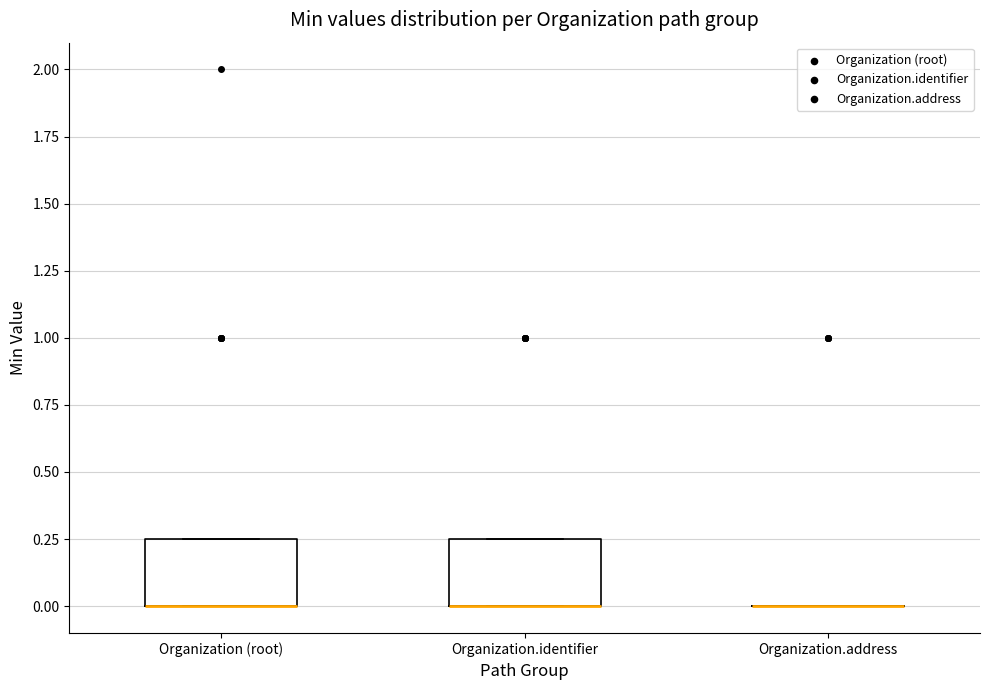

Where is the upper edge of the box for Organization (root) on the y-axis? The values are not printed on the chart, so give them approximately, as read against the axis.

0.25